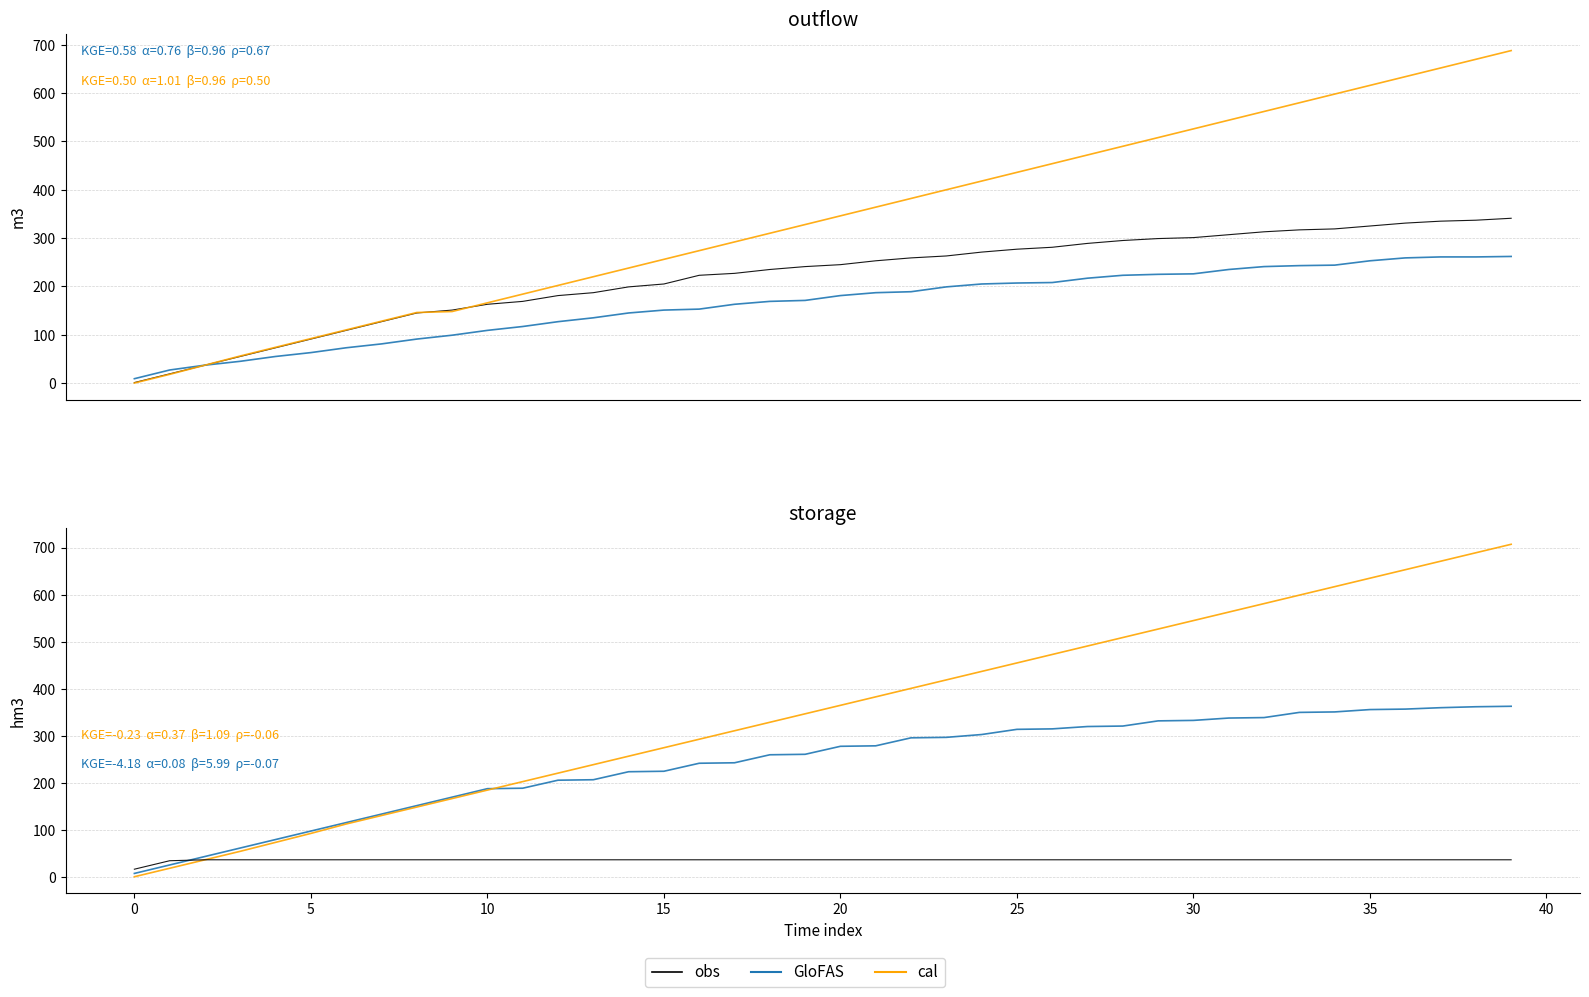

Where does the GloFAS series first go above 278?

21